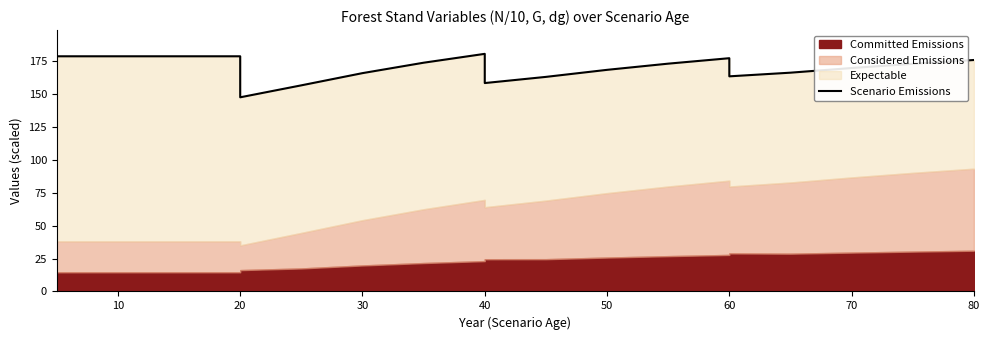

How many lines are shown in the chart?

1